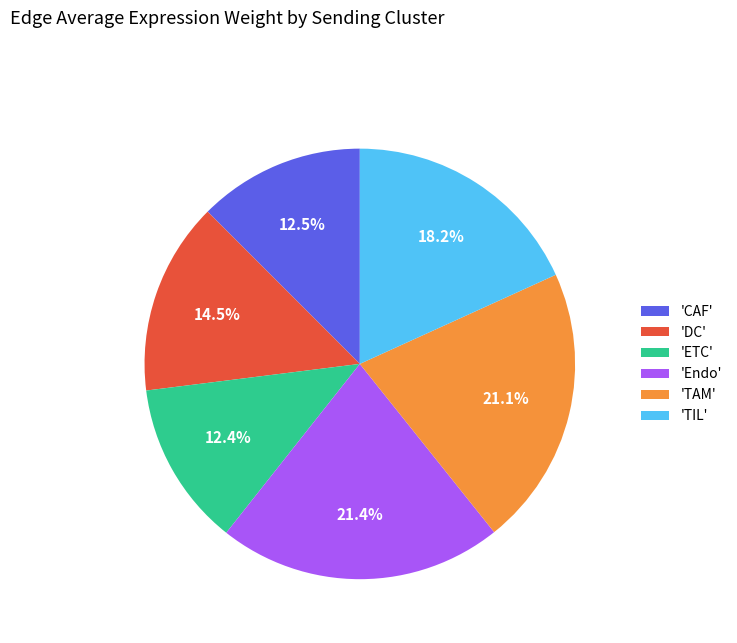

Which has a higher value, 'TIL' or 'DC'?

'TIL'